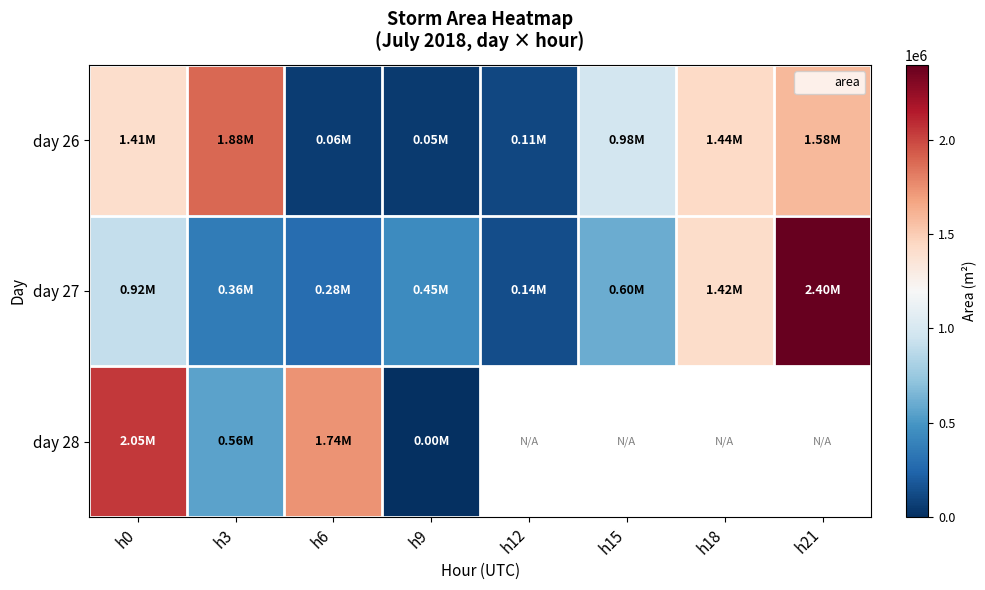

What is the spread (max minus min) of values at h9?

447500.0